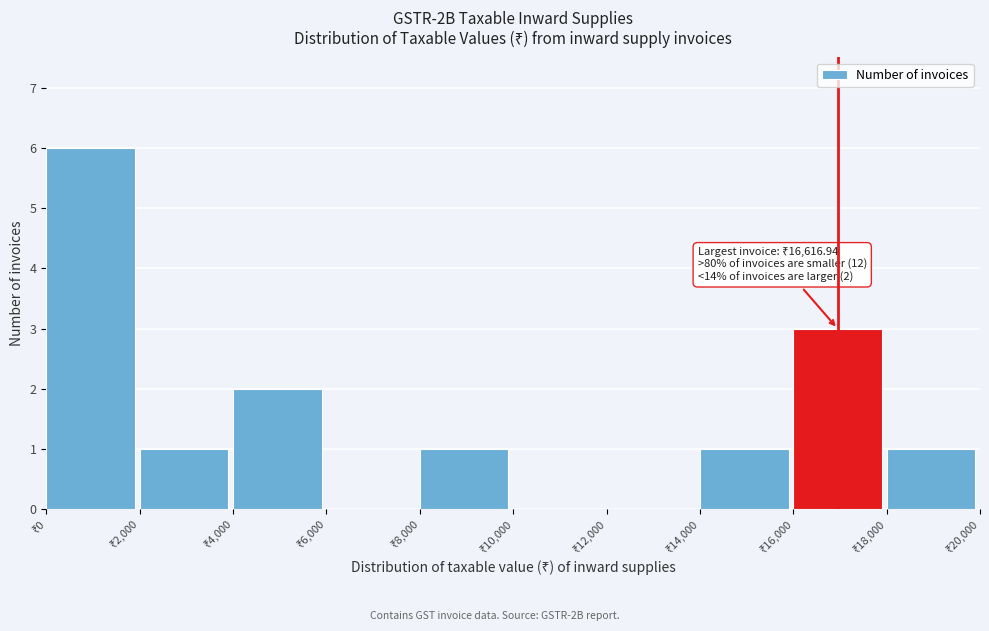

Over which range of the x-axis is the bar tallest?

0 to 2000